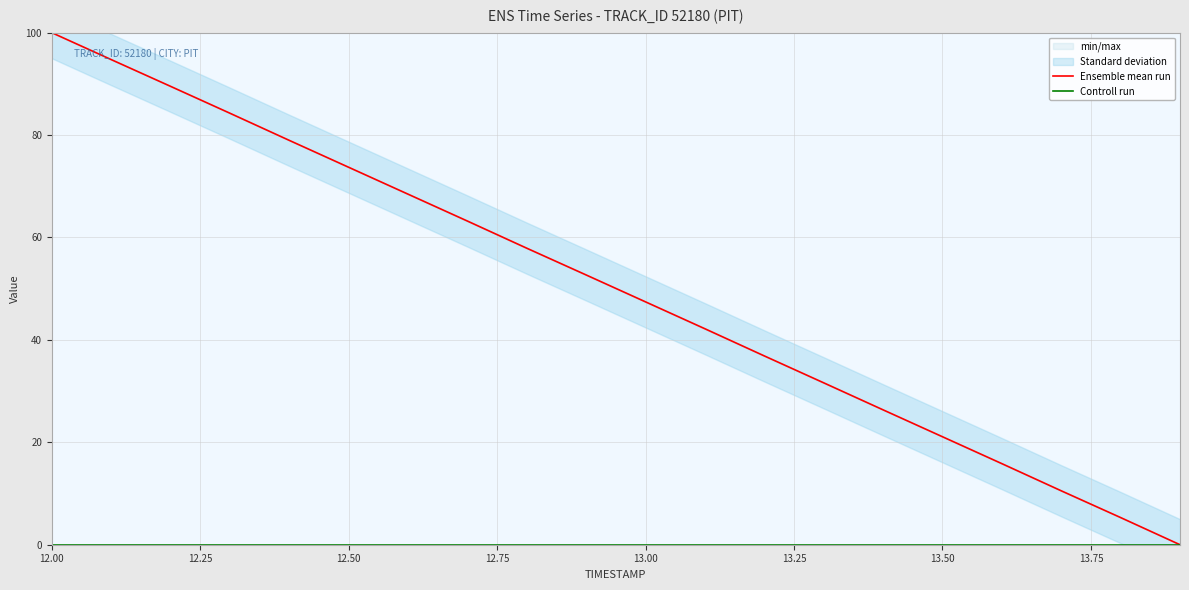

Which category has the highest value in the Ensemble mean run series?

12.00